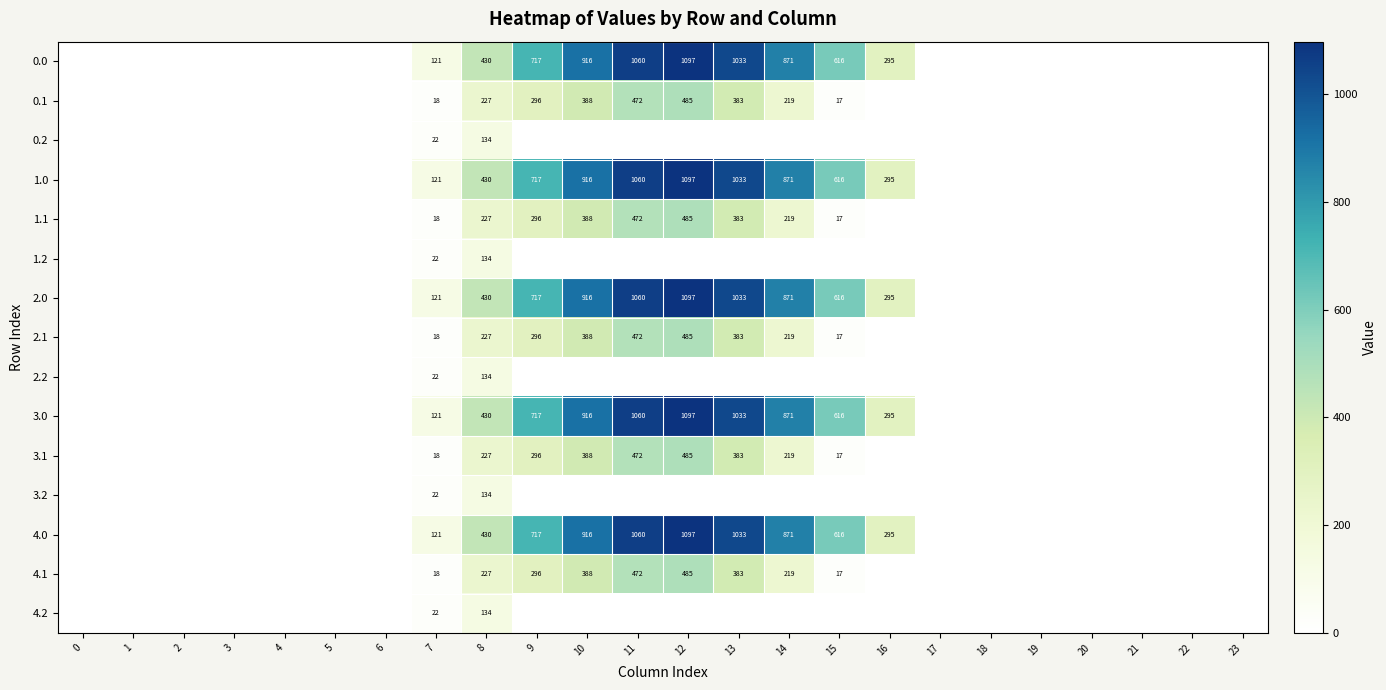

Is the value of 1.1 at 11 greater than the value of 2.0 at 12?

No